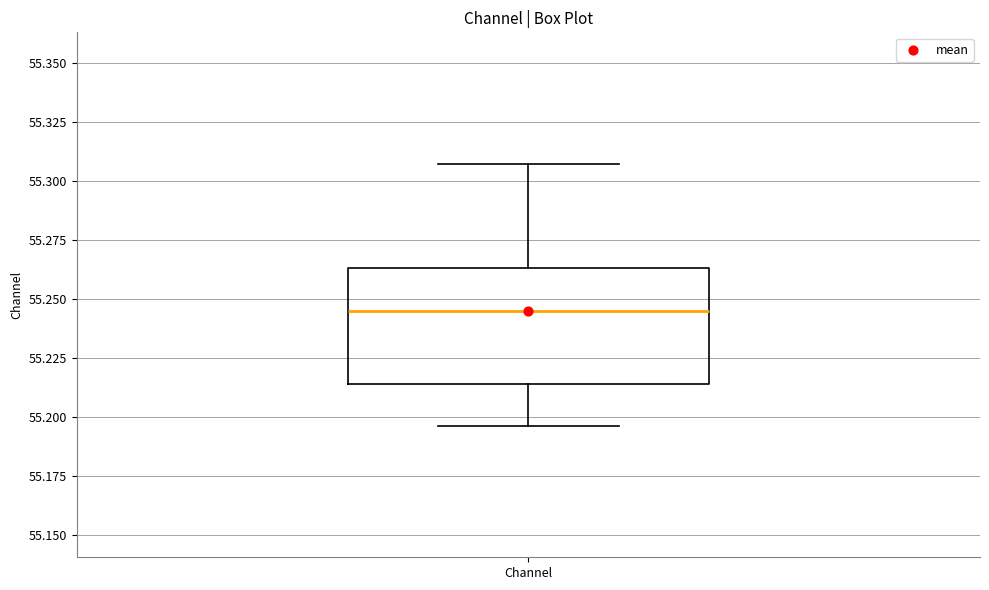

Where is the lower edge of the box for Channel on the y-axis? The values are not printed on the chart, so give them approximately, as read against the axis.

55.215